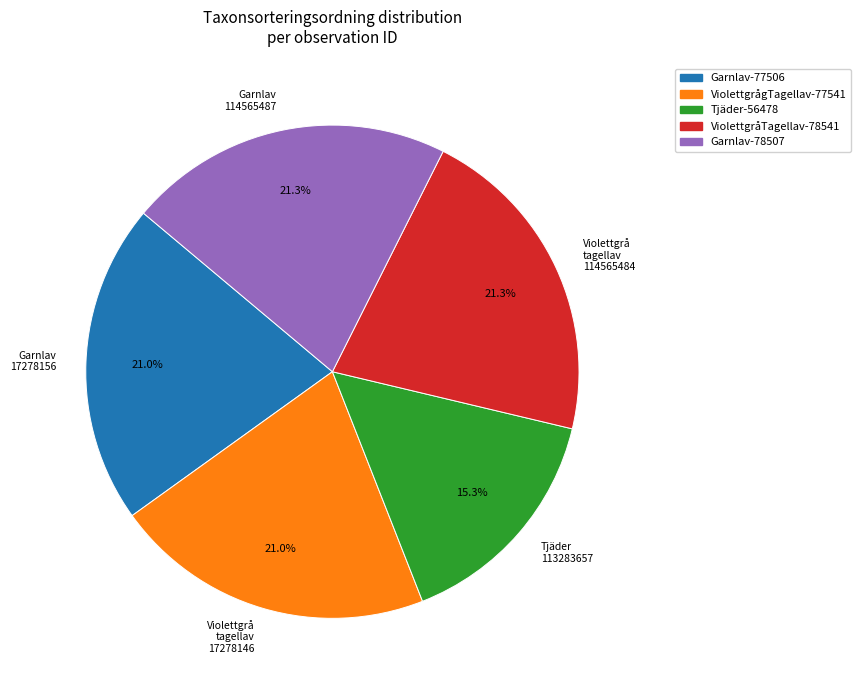

Approximately how many times larger is the value at Violettgrå tagellav 17278146 compared to Garnlav 114565487?

1.0